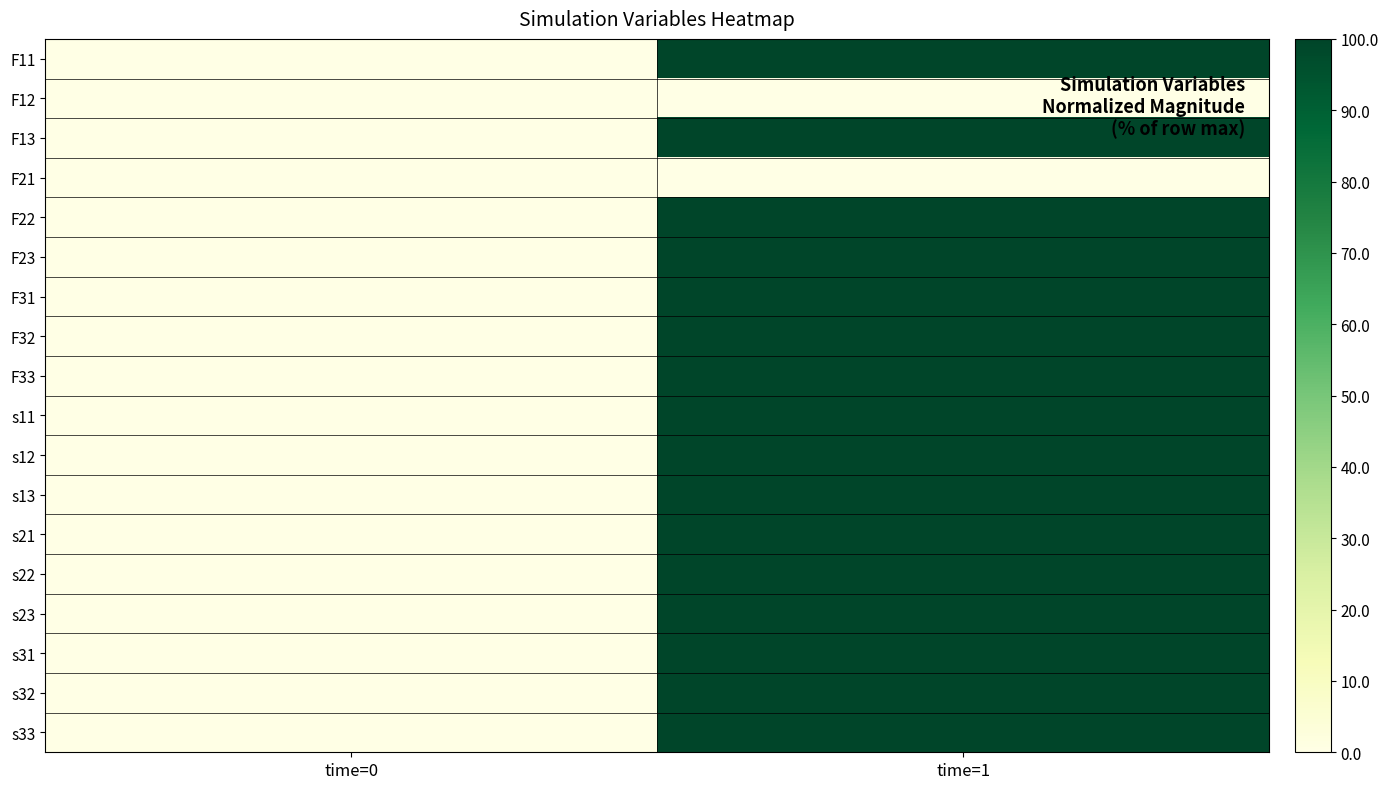

At which category is the sum across all series the highest?

time=1